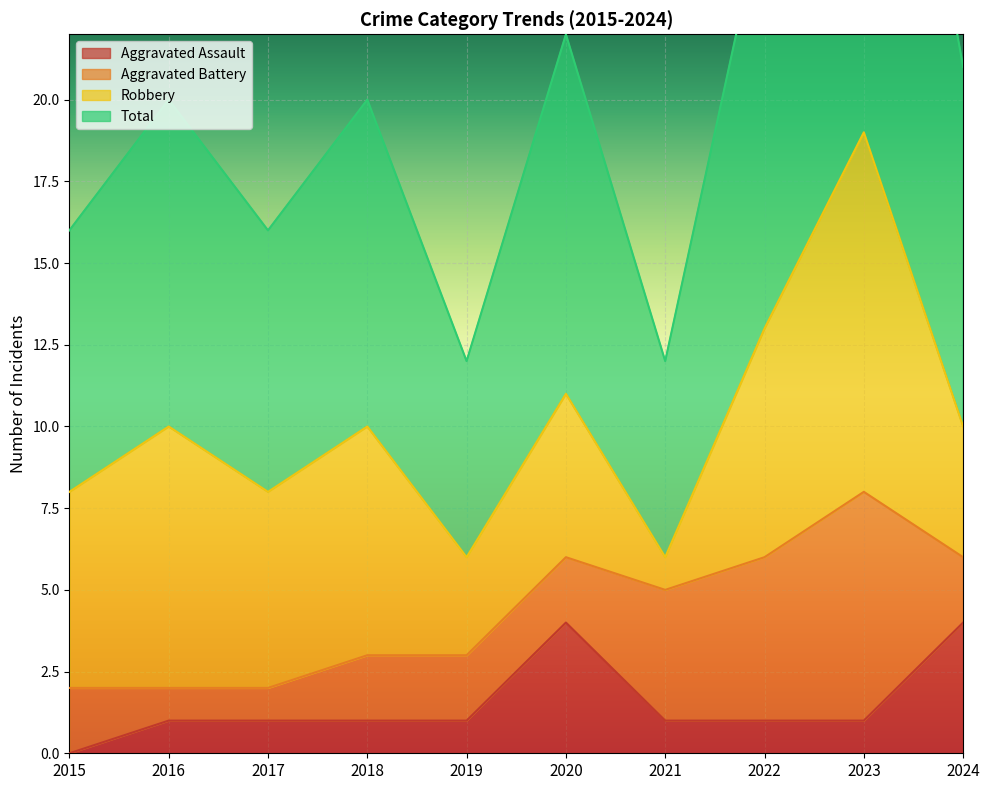

True or false: Aggravated Assault has a value of 4 at 2020.

True